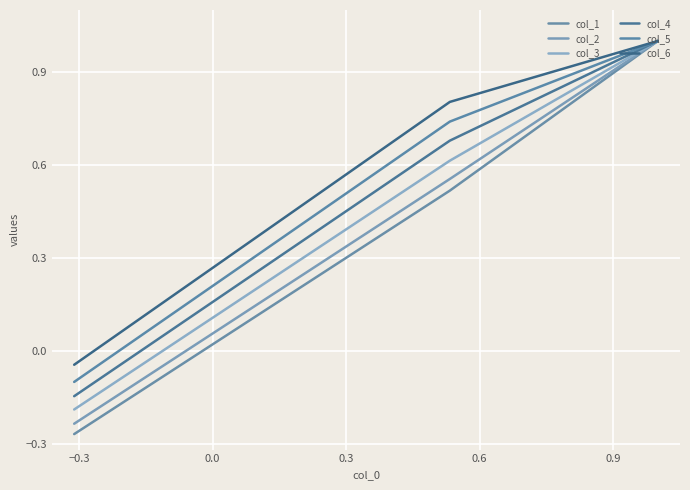

Rank the series by their maximum value, from lowest to highest.

col_1, col_2, col_3, col_4, col_5, col_6